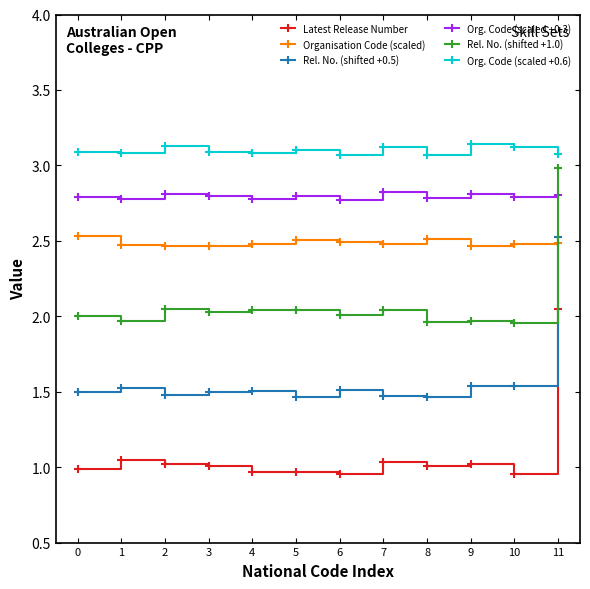

Rank the series at 8 from highest to lowest value.

Org. Code (scaled +0.6), Org. Code (scaled +0.3), Organisation Code (scaled), Rel. No. (shifted +1.0), Rel. No. (shifted +0.5), Latest Release Number